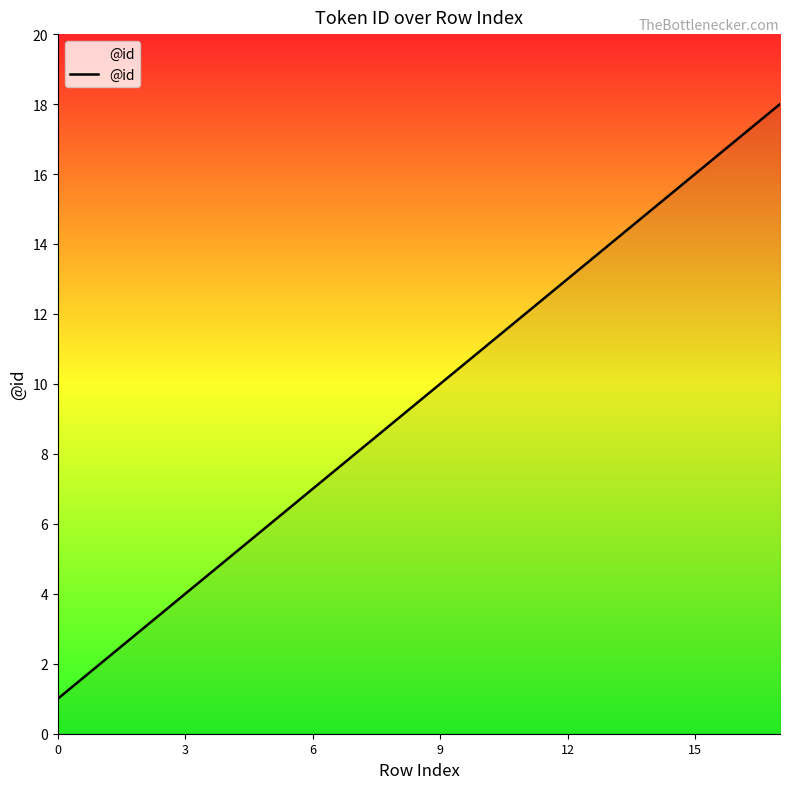

What is the difference between the maximum and minimum values?

17